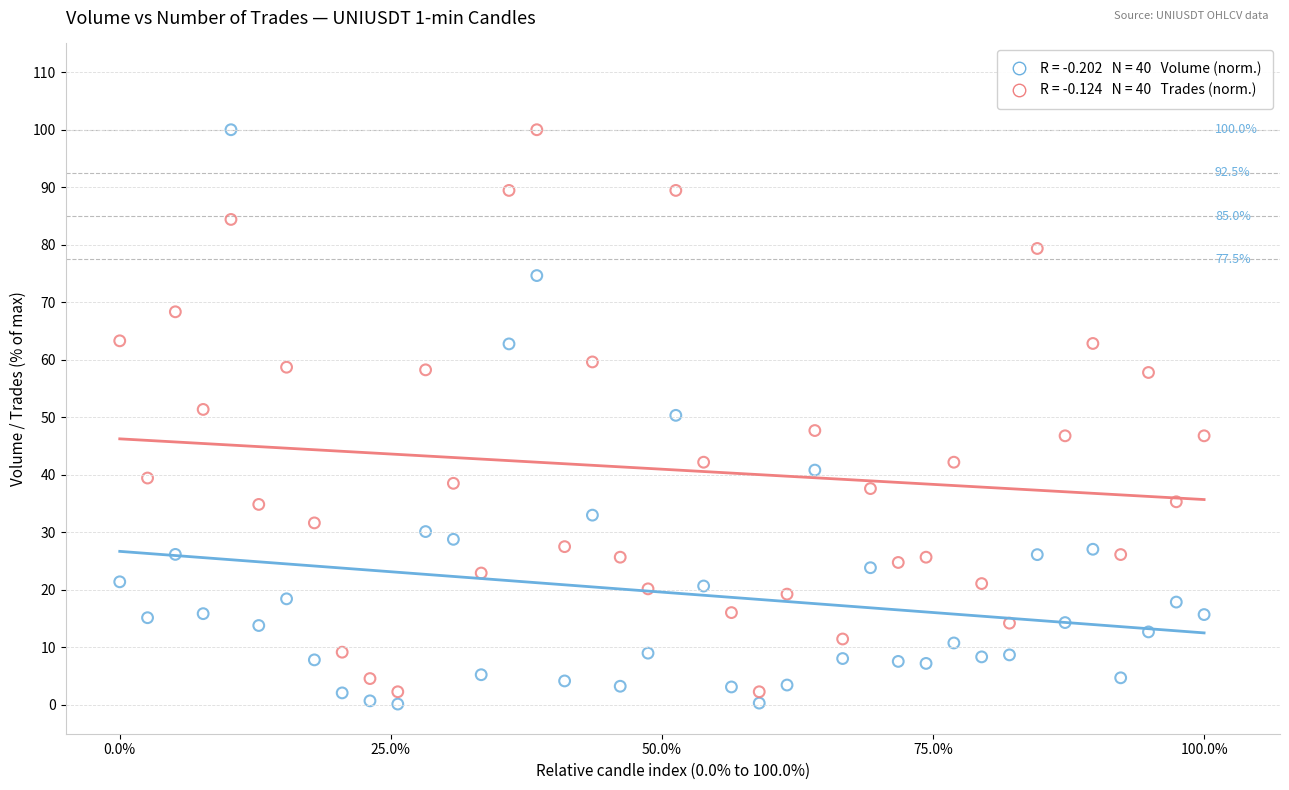

Across all data points, what is the range of X values (max minus min)?

100.0